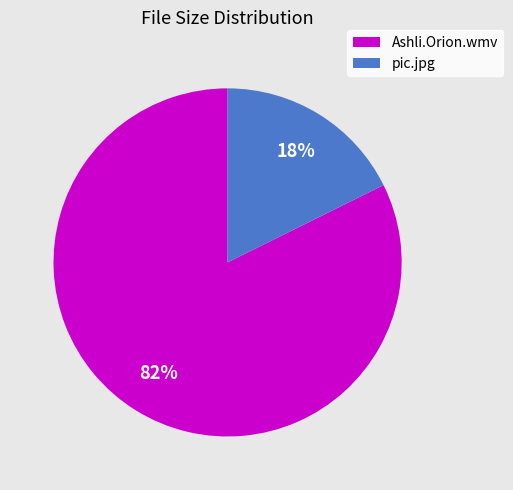

Between Ashli.Orion.wmv and pic.jpg, which is larger?

Ashli.Orion.wmv